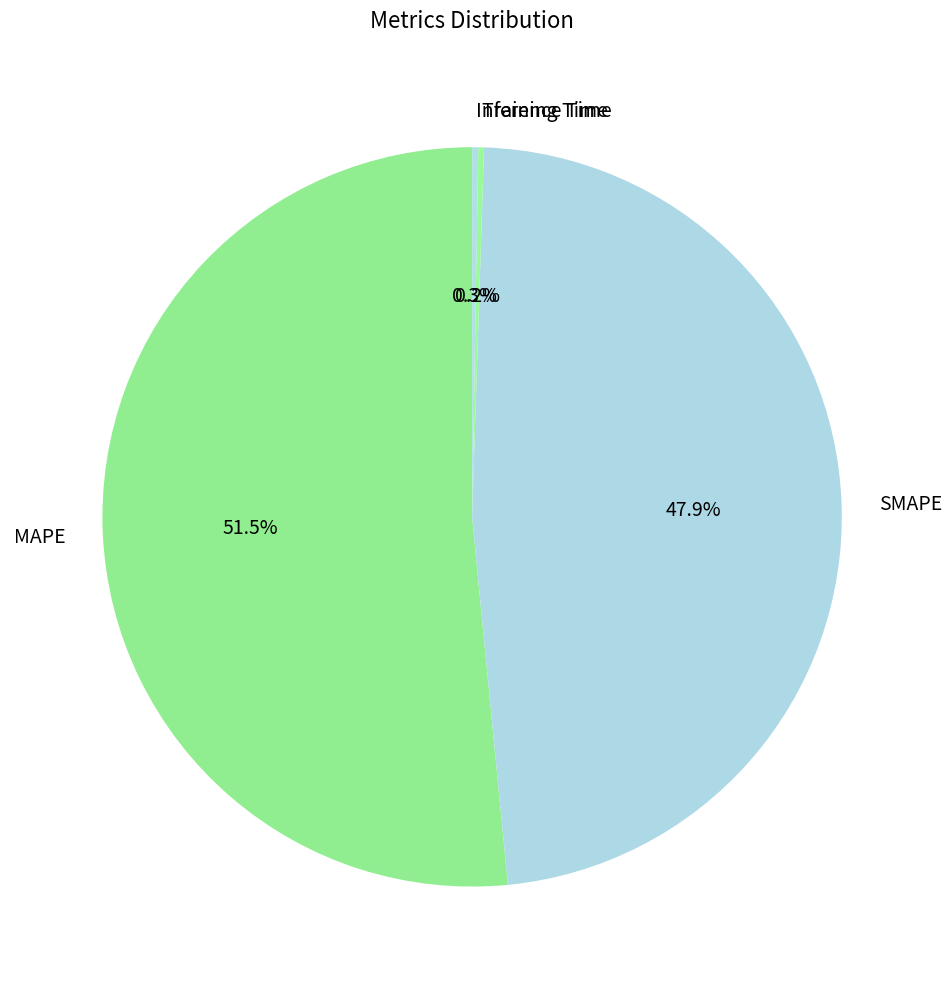

What is the largest slice in the pie chart?

MAPE